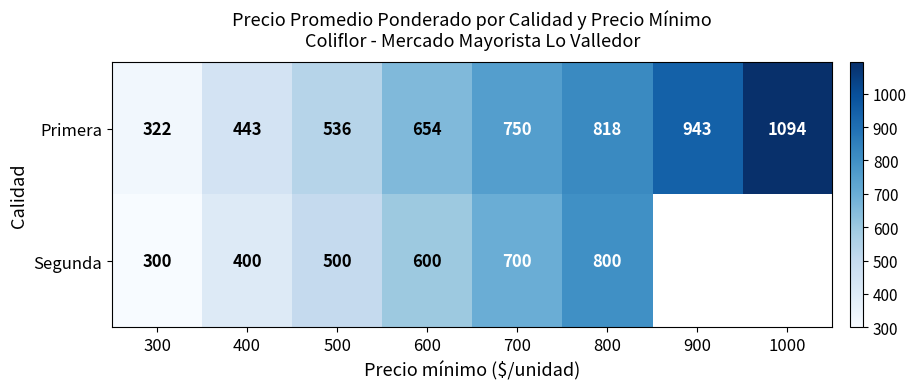

What is the sum of the Primera values at 900 and 500?

1479